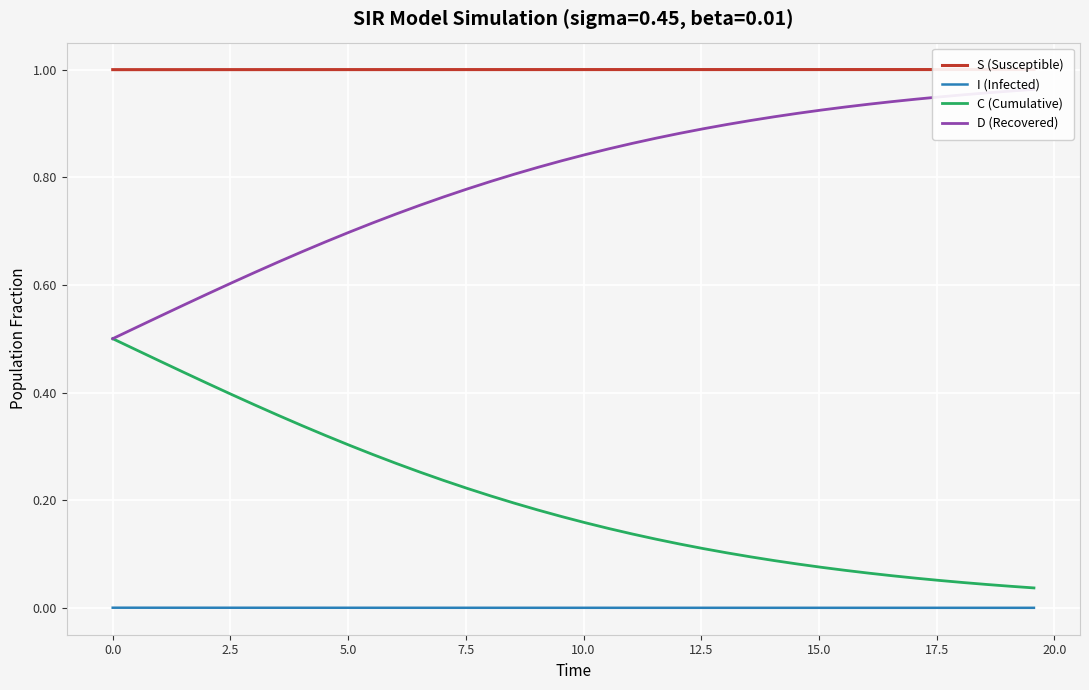

Does the chart display data point markers on the line(s)?

No